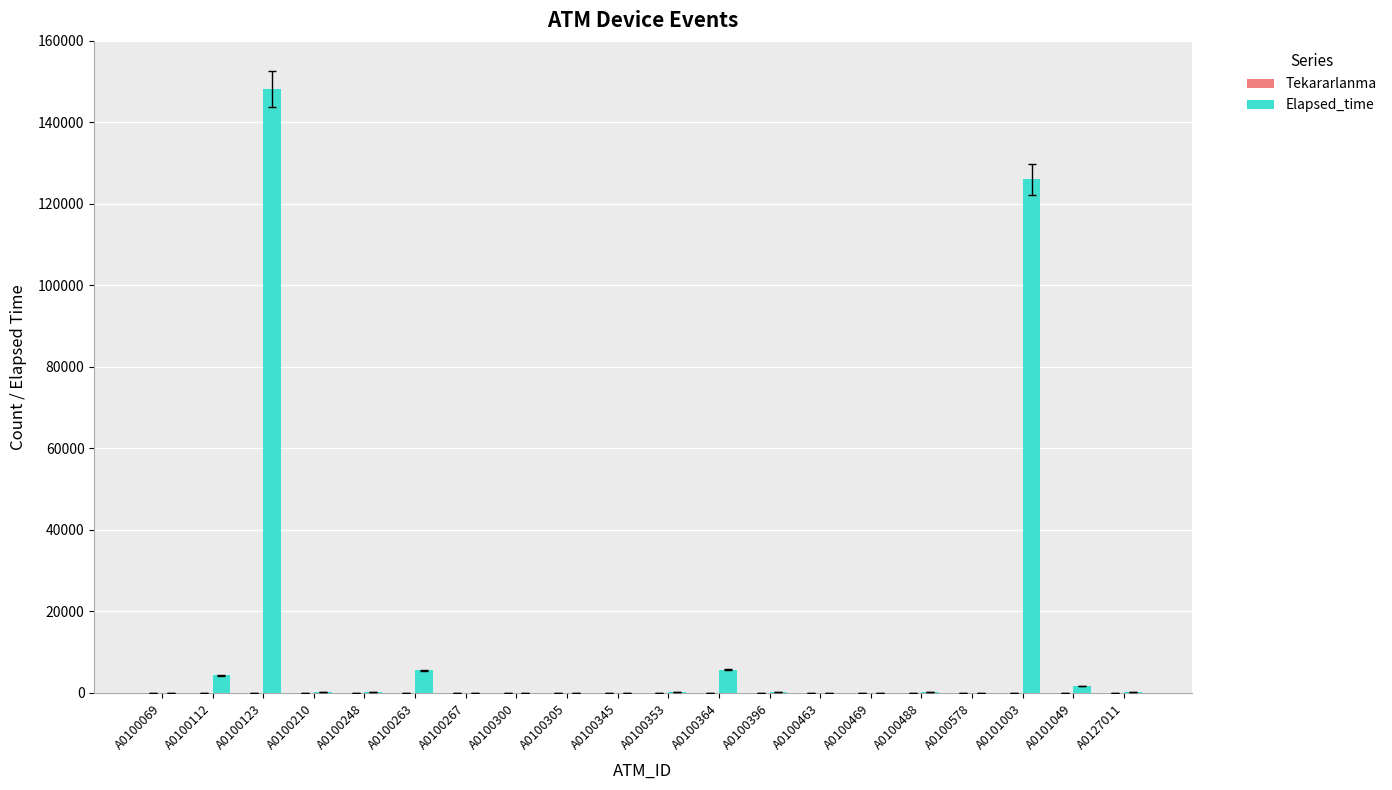

Does the chart contain stacked bars?

No